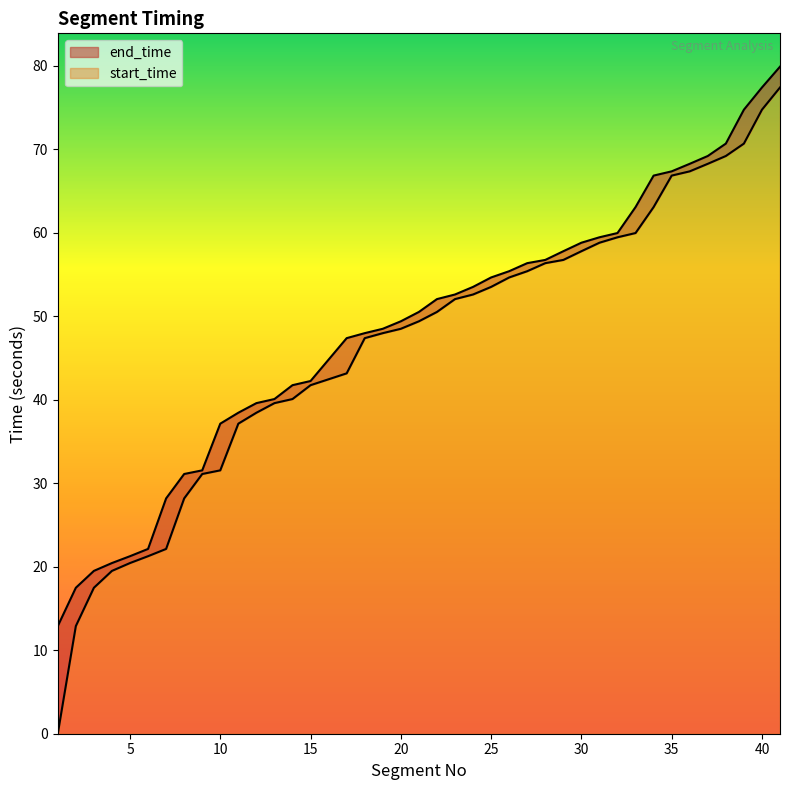

True or false: end_time and start_time cross at least once.

False